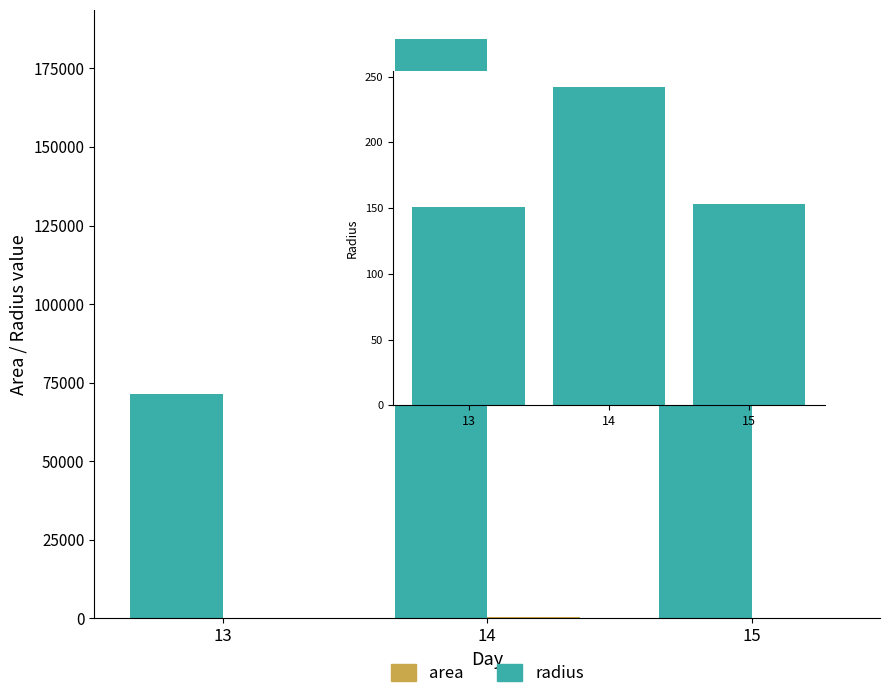

Which series has the largest total across all categories?

area